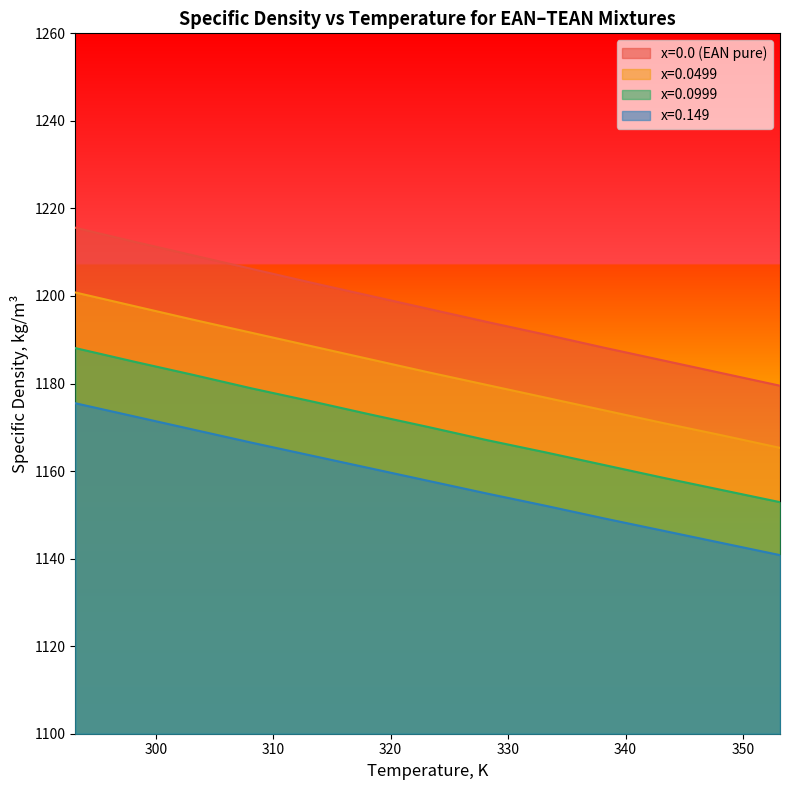

Is the value of x=0.0499 at 333.15 greater than the value of x=0.149 at 333.15?

Yes